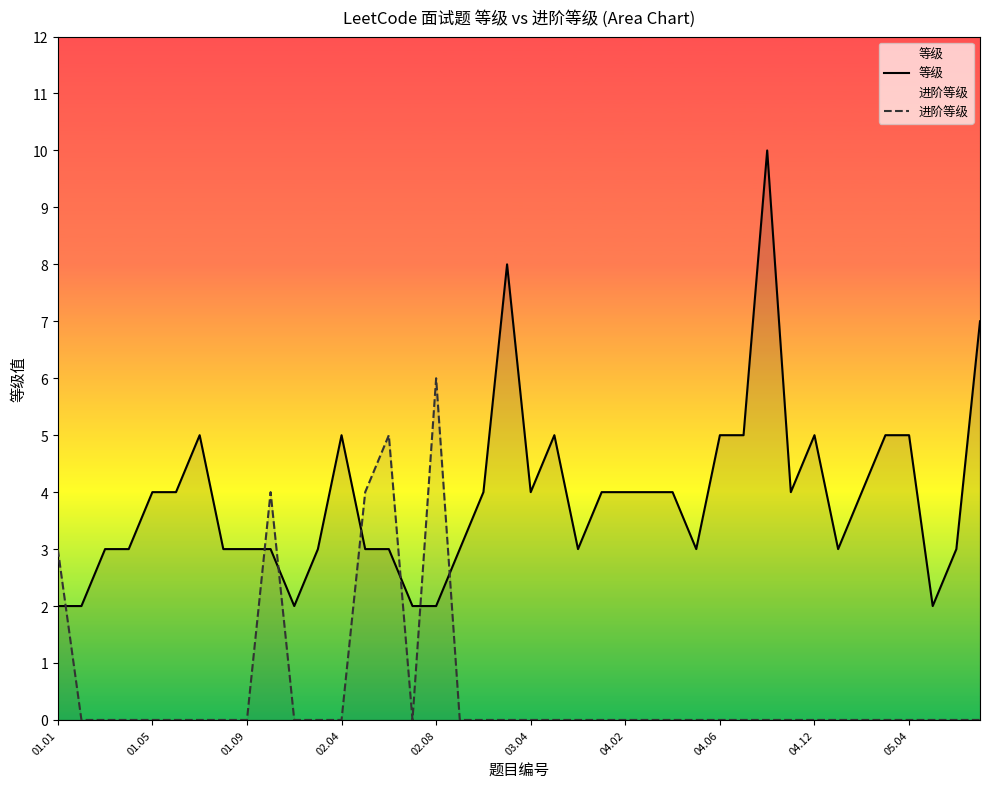

At 31, list the series in order from largest to smallest.

等级, 进阶等级